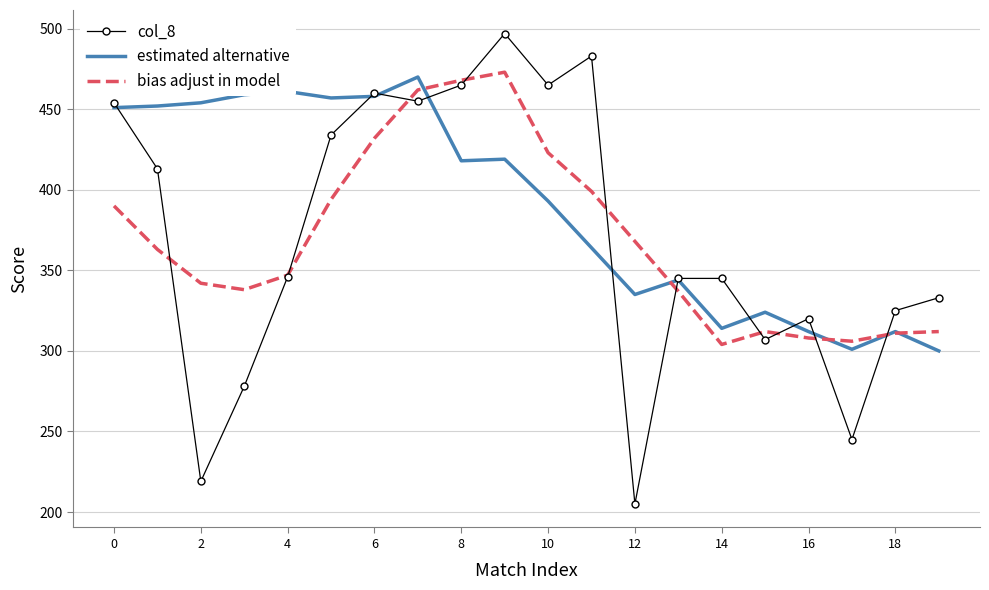

Which series has the widest spread of values?

col_8